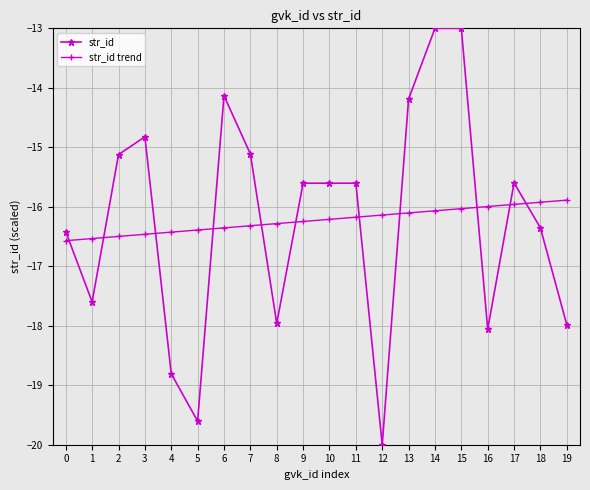

What is the greatest value displayed?

-13.0